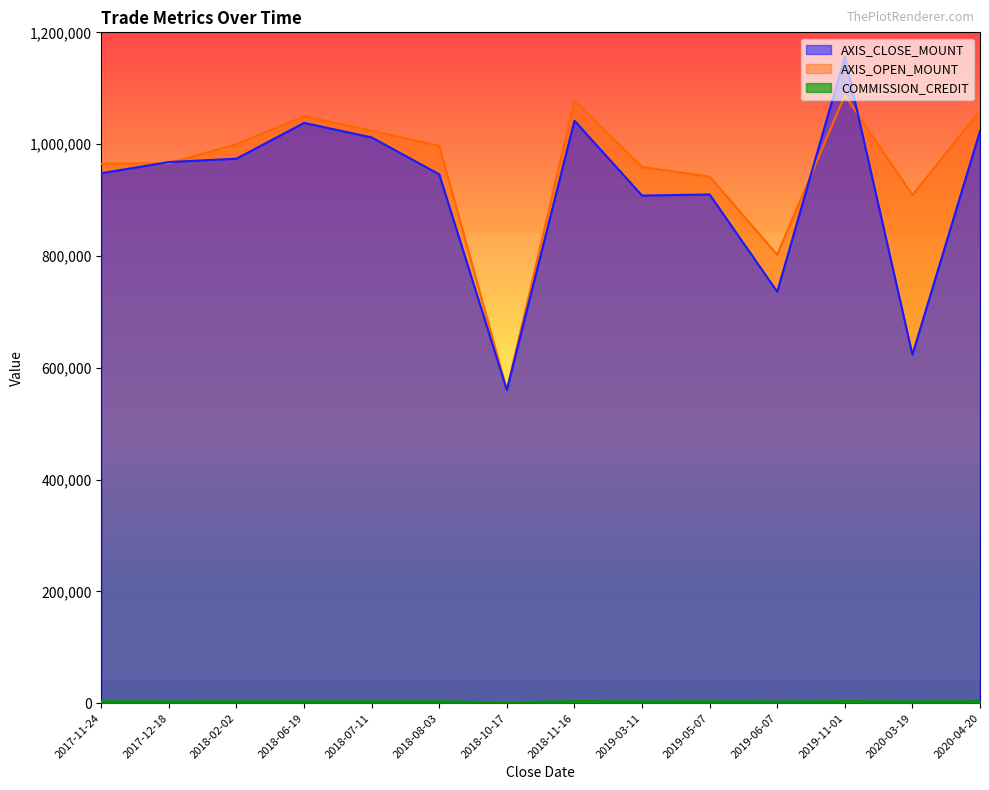

What is the spread (max minus min) of values at 2018-02-02?

996627